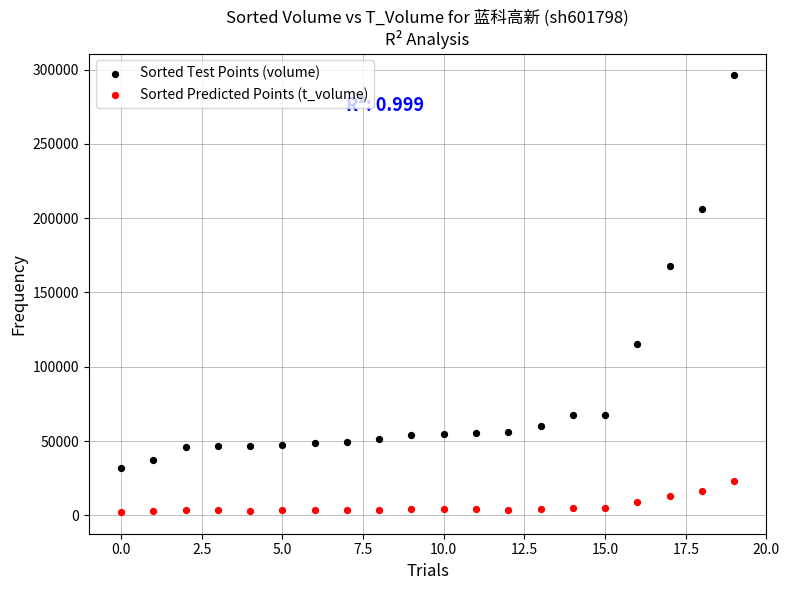

What are all the series names shown in the legend?

Sorted Test Points (volume), Sorted Predicted Points (t_volume)